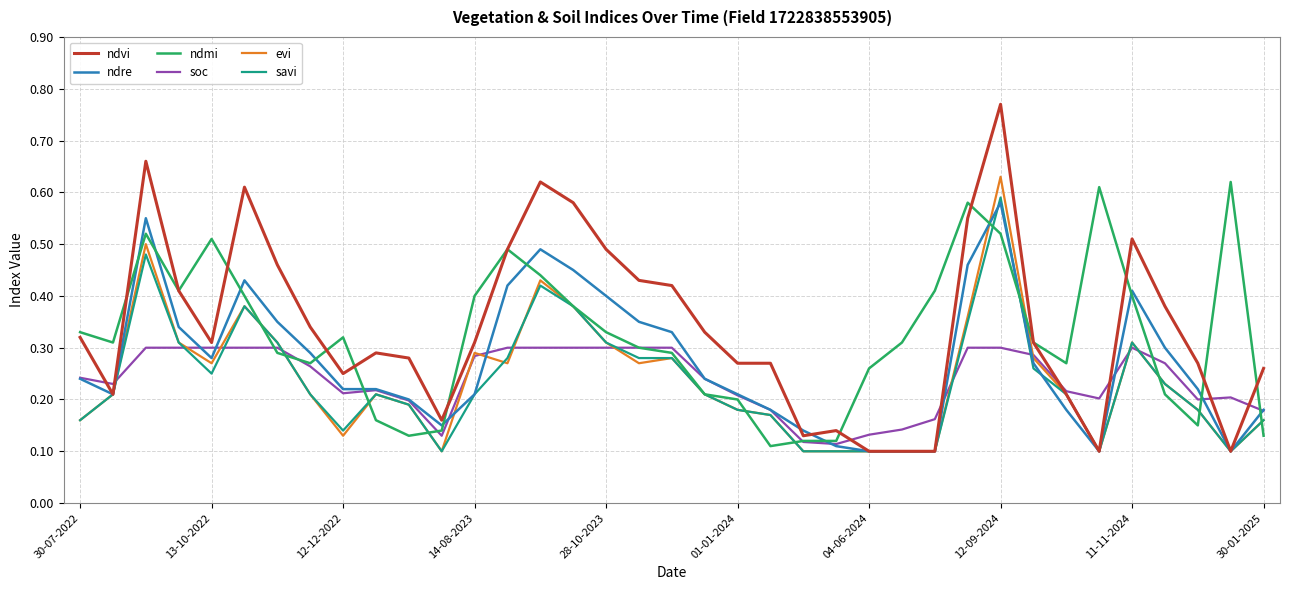

Which series has the widest spread of values?

ndvi